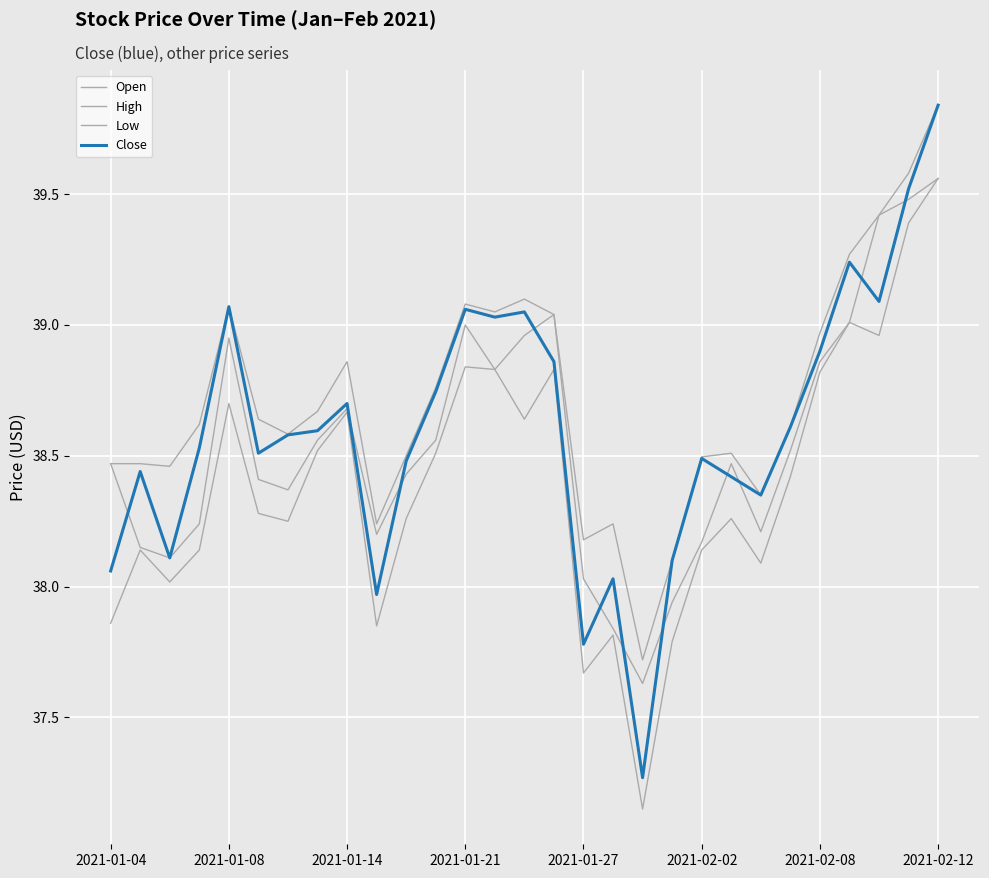

What is the maximum value for High?

39.8